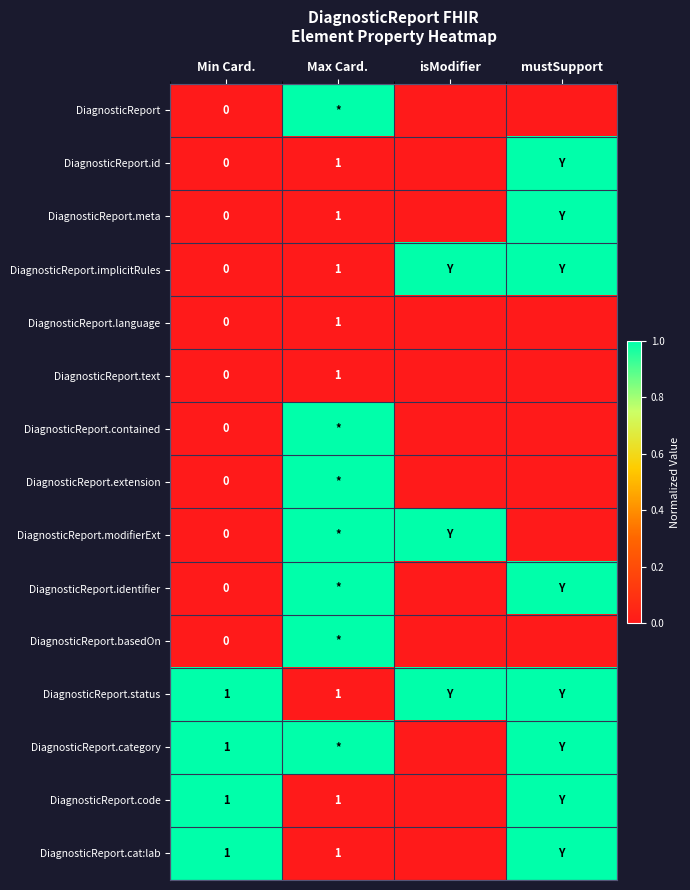

What is the difference between the highest and lowest values at isModifier?

1